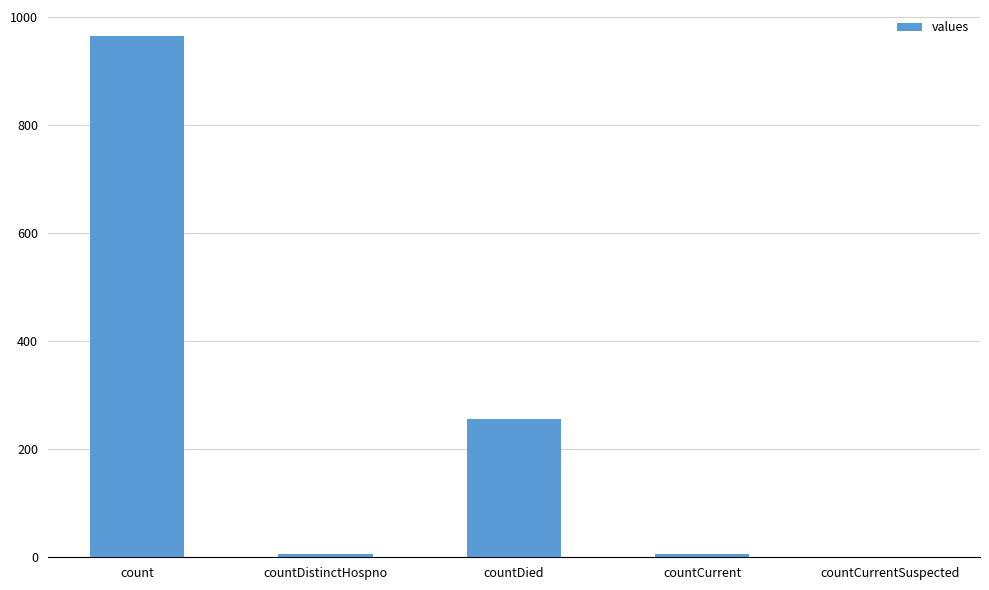

True or false: the data shows 6 at countCurrent.

True